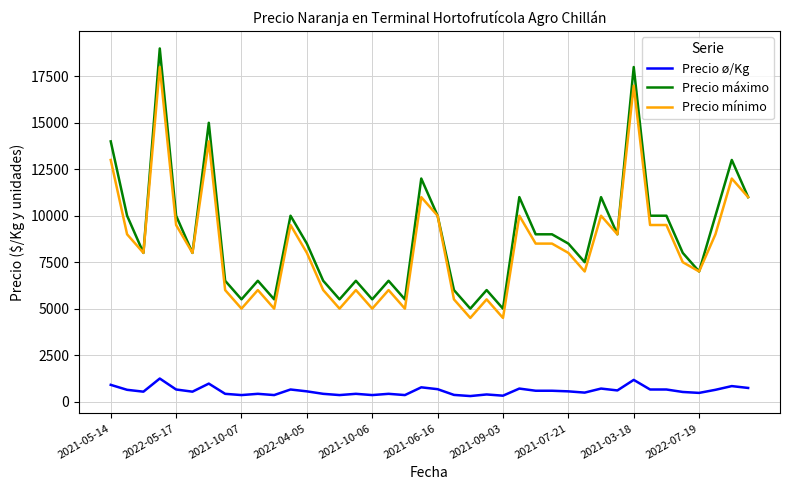

True or false: Precio máximo has more than 2 interior local peaks.

True